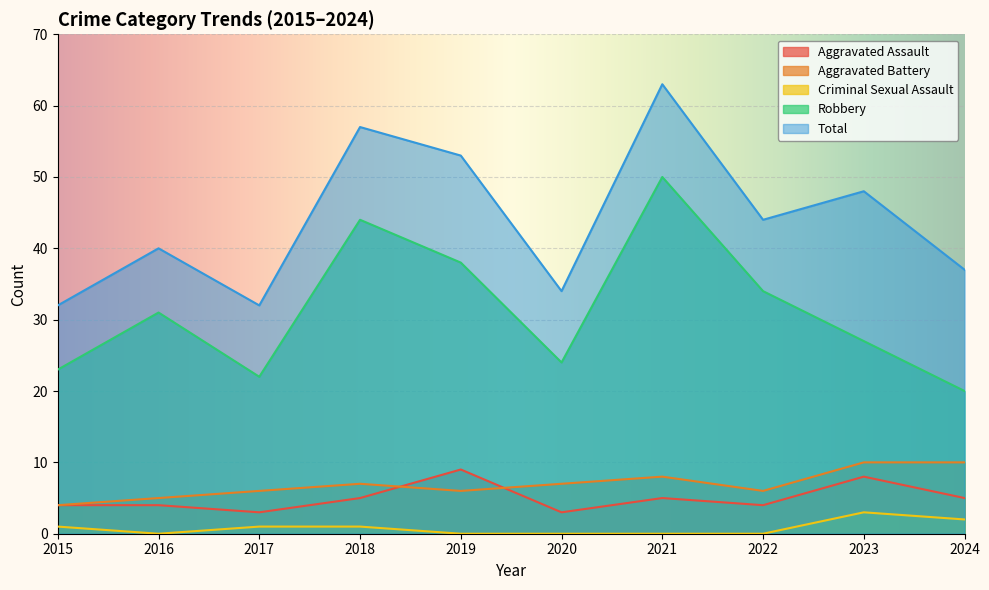

Which label corresponds to the smallest value in the chart?

2016